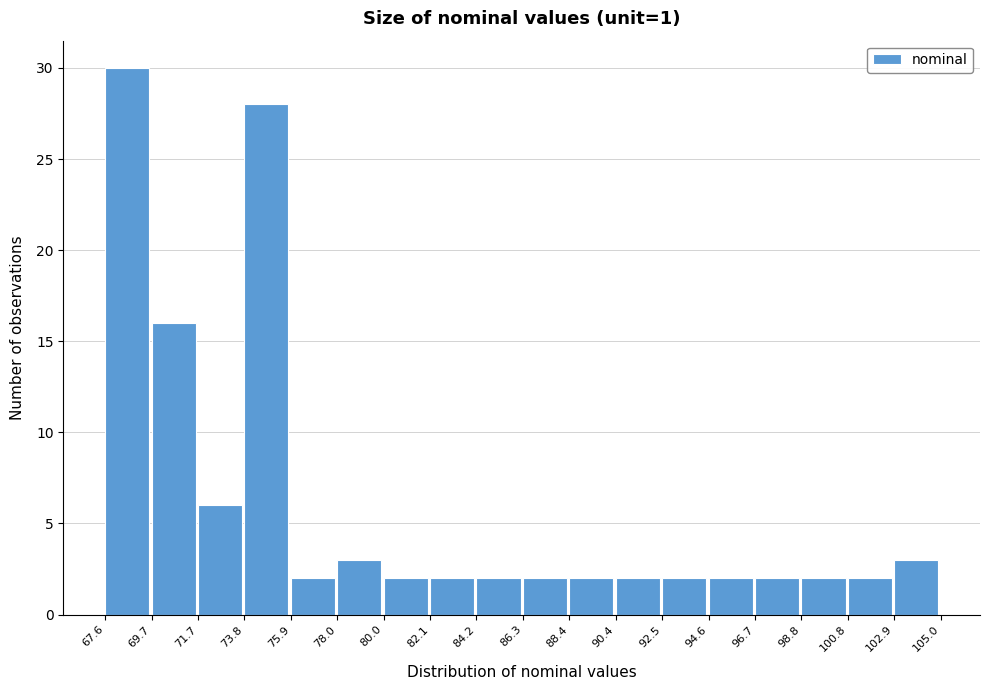

Reading left to right, list every bar in this chart as the range it spans on the x-axis followed by its height. The values are not printed on the chart, so give them approximately, as read against the axis.

67.6 to 69.7: 30
69.7 to 71.7: 16
71.7 to 73.8: 6
73.8 to 75.9: 28
75.9 to 78.0: 2
78.0 to 80.0: 3
80.0 to 82.1: 2
82.1 to 84.2: 2
84.2 to 86.3: 2
86.3 to 88.4: 2
88.4 to 90.4: 2
90.4 to 92.5: 2
92.5 to 94.6: 2
94.6 to 96.7: 2
96.7 to 98.8: 2
98.8 to 100.8: 2
100.8 to 102.9: 2
102.9 to 105.0: 3